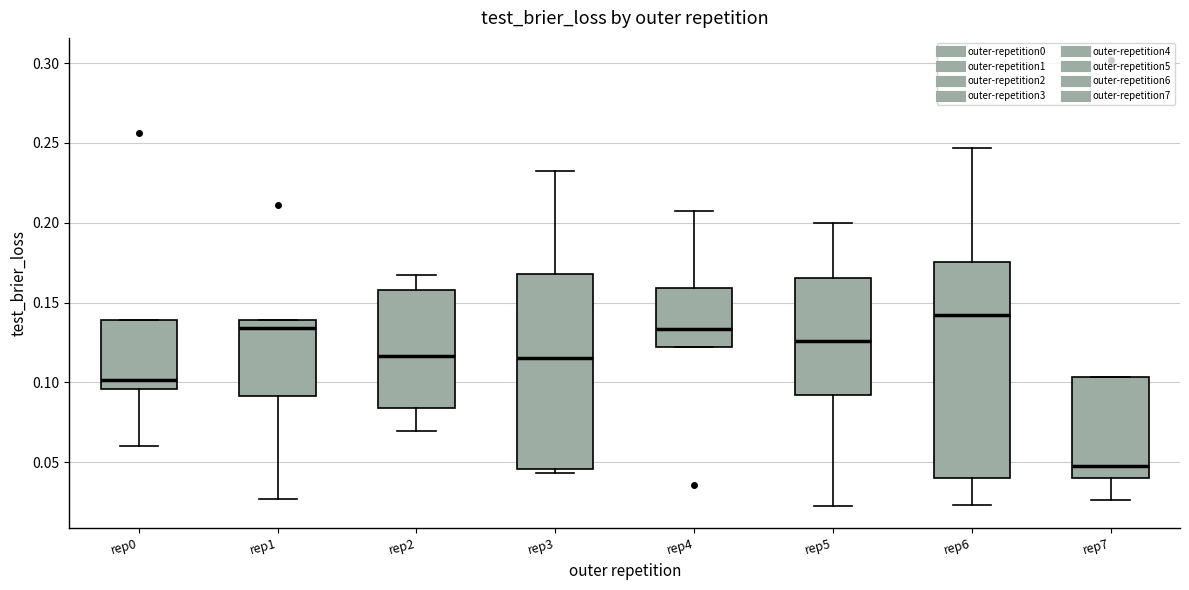

Reading left to right, transcribe this box plot: for each box, give where its median line is, the range the box spans, and where its two whiskers end, as read against the y-axis. The values are not printed on the chart, so give them approximately, as read against the axis.

rep0: median 0.100, box 0.095 to 0.140, whiskers 0.060 to 0.140
rep1: median 0.135, box 0.090 to 0.140, whiskers 0.025 to 0.140
rep2: median 0.115, box 0.085 to 0.160, whiskers 0.070 to 0.165
rep3: median 0.115, box 0.045 to 0.170, whiskers 0.045 (just below the box's lower edge) to 0.230
rep4: median 0.135, box 0.120 to 0.160, whiskers 0.120 to 0.205
rep5: median 0.125, box 0.090 to 0.165, whiskers 0.025 to 0.200
rep6: median 0.140, box 0.040 to 0.175, whiskers 0.025 to 0.245
rep7: median 0.050, box 0.040 to 0.105, whiskers 0.025 to 0.105